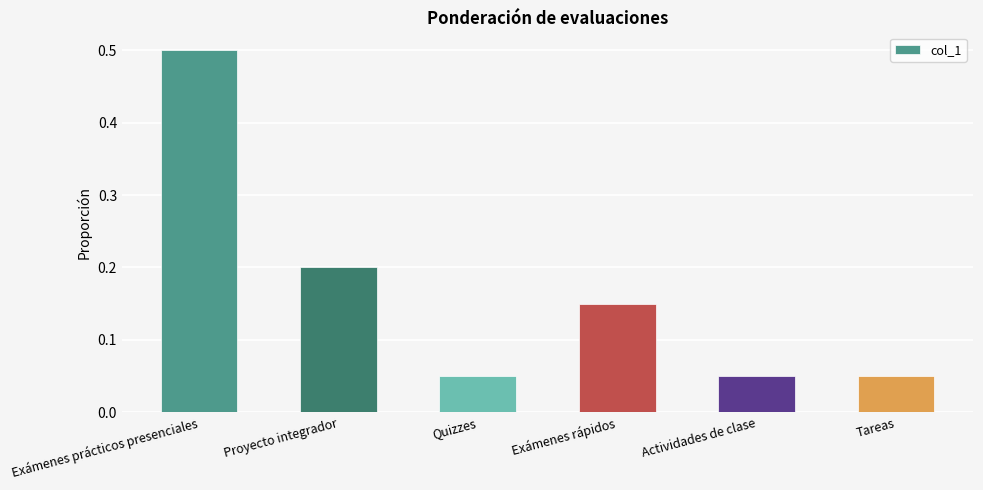

What is the label of the 3rd bar from the right?

Exámenes rápidos